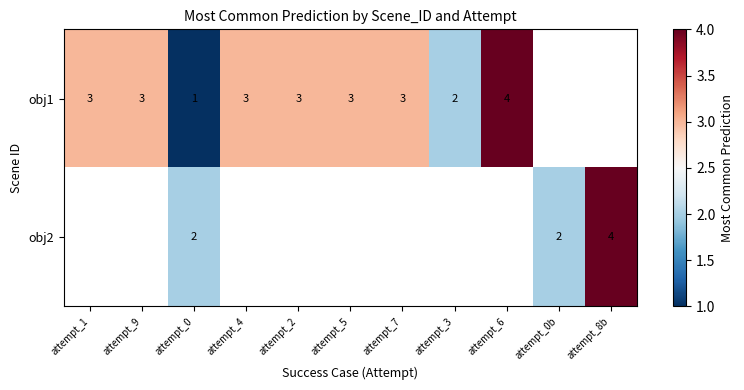

Is the value of obj1 at attempt_7 greater than the value of obj2 at attempt_0b?

Yes